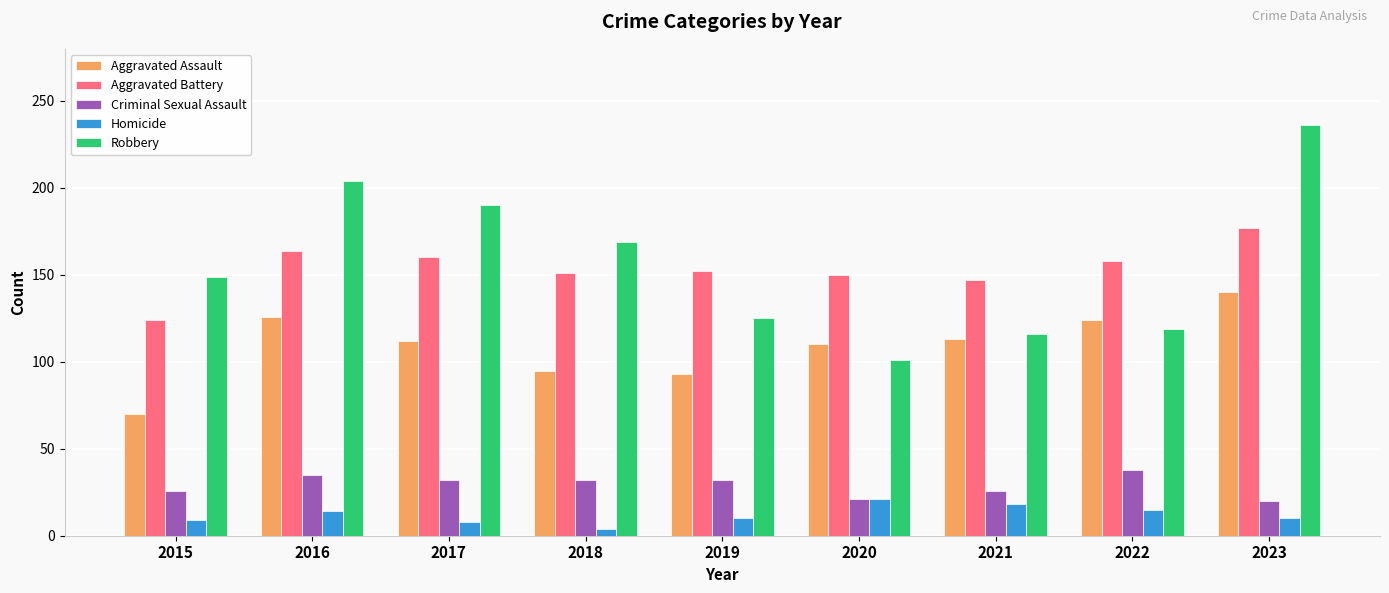

Between 2016 and 2018, which series saw the biggest shift?

Robbery